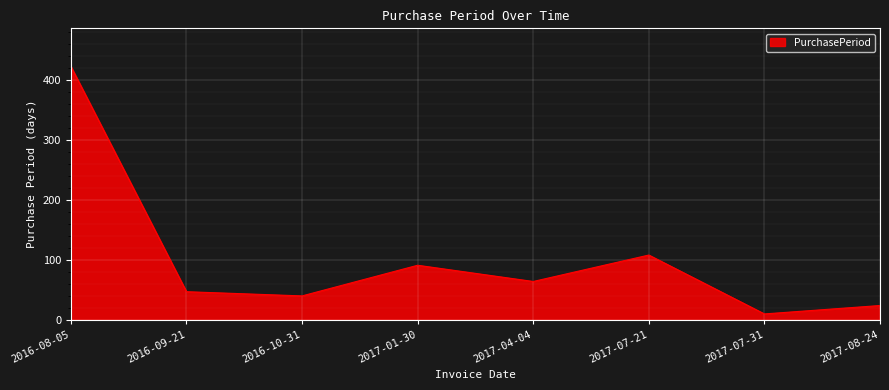

Where is the first local minimum?

2016-10-31